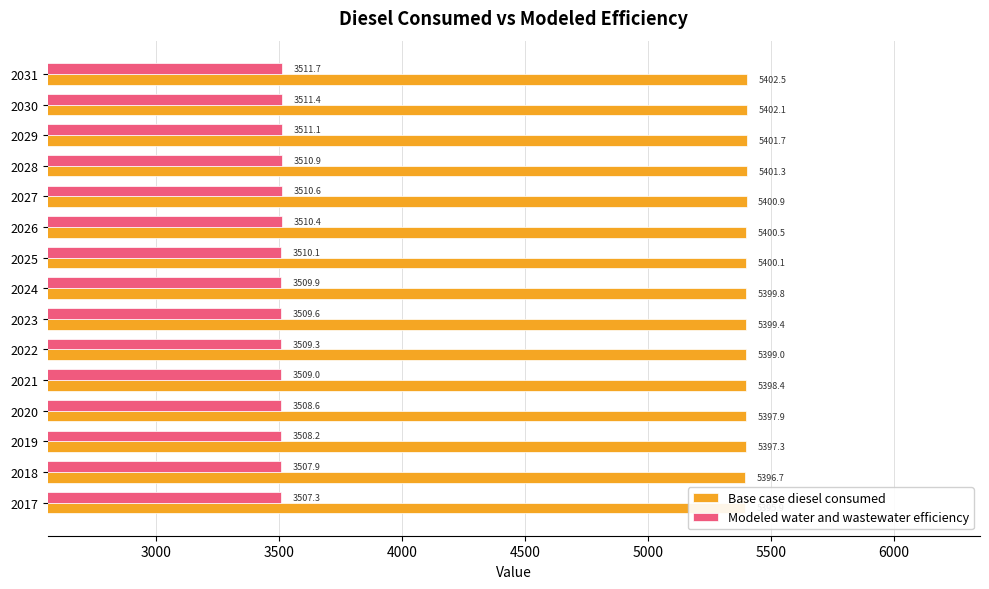

What is the average value of the Modeled water and wastewater efficiency series?

3509.7